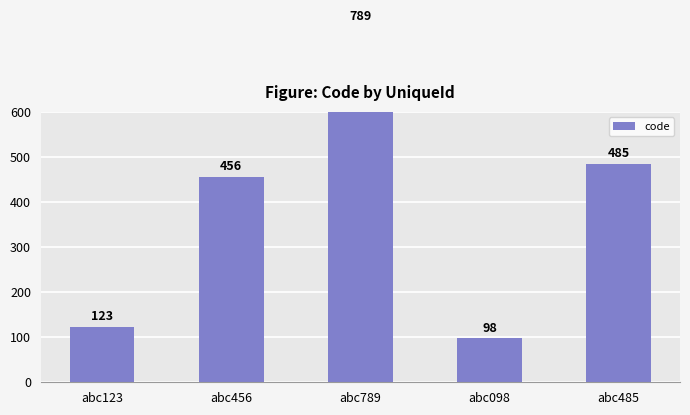

How many bars are there in total?

5